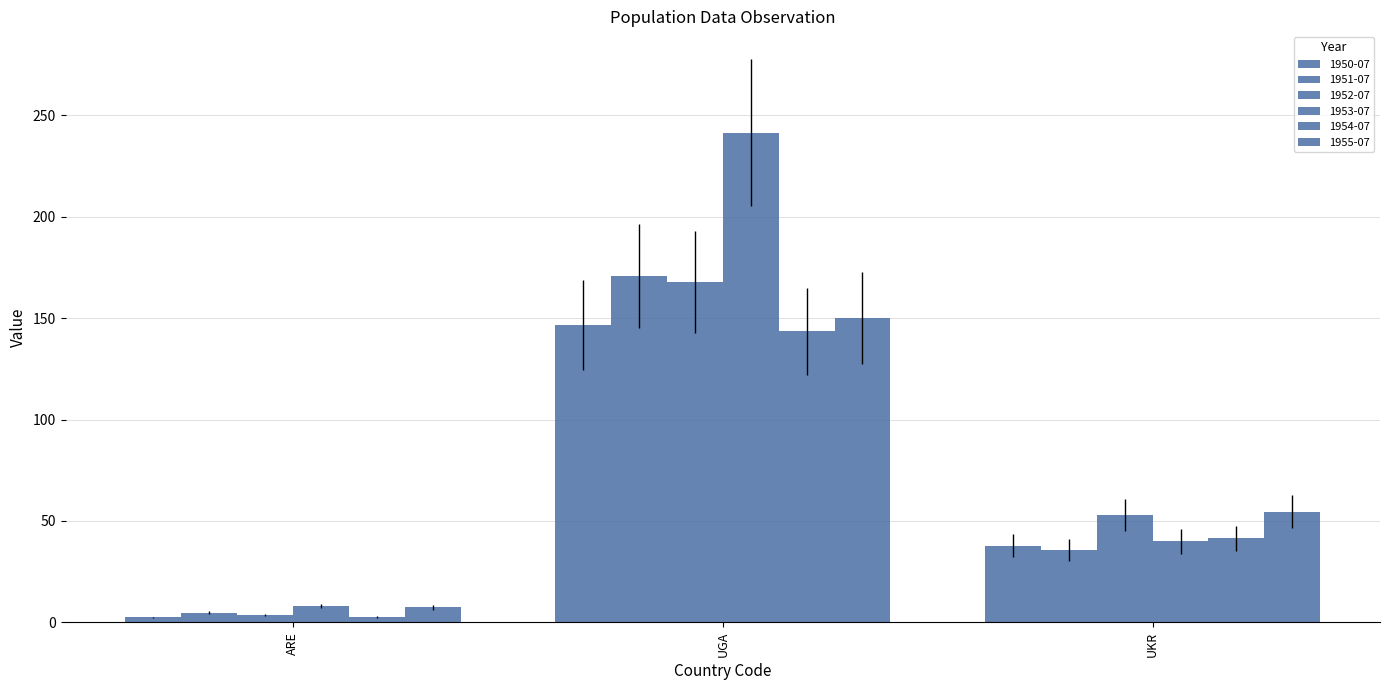

How many bars are there in each group?

6